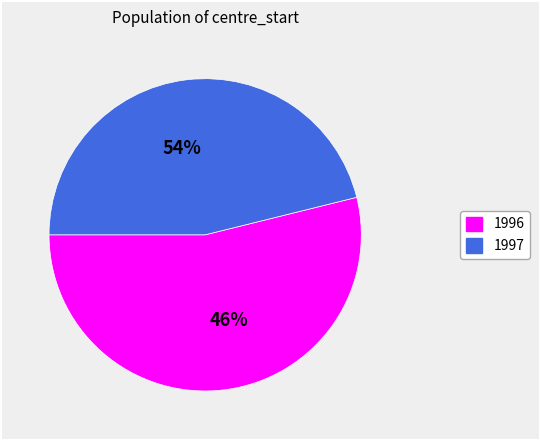

The 2006 slice represents 19% of the pie. True or false?

False